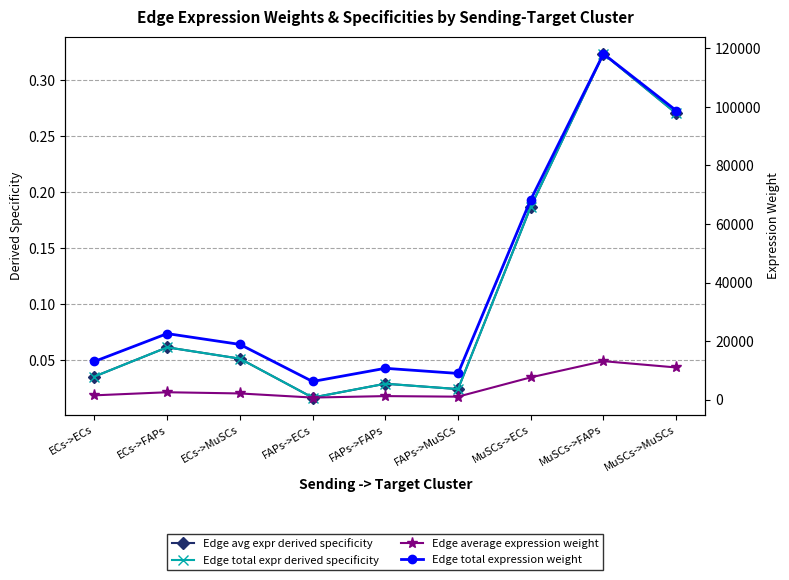

At which label is Edge average expression weight closest to 6906?

MuSCs->ECs